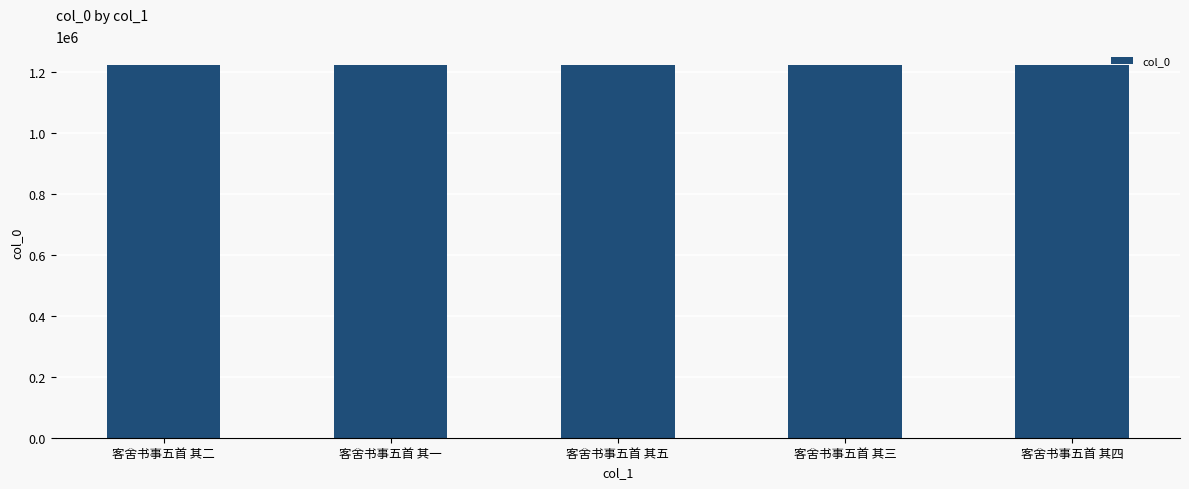

Are the bars grouped side by side (vs. stacked)?

No